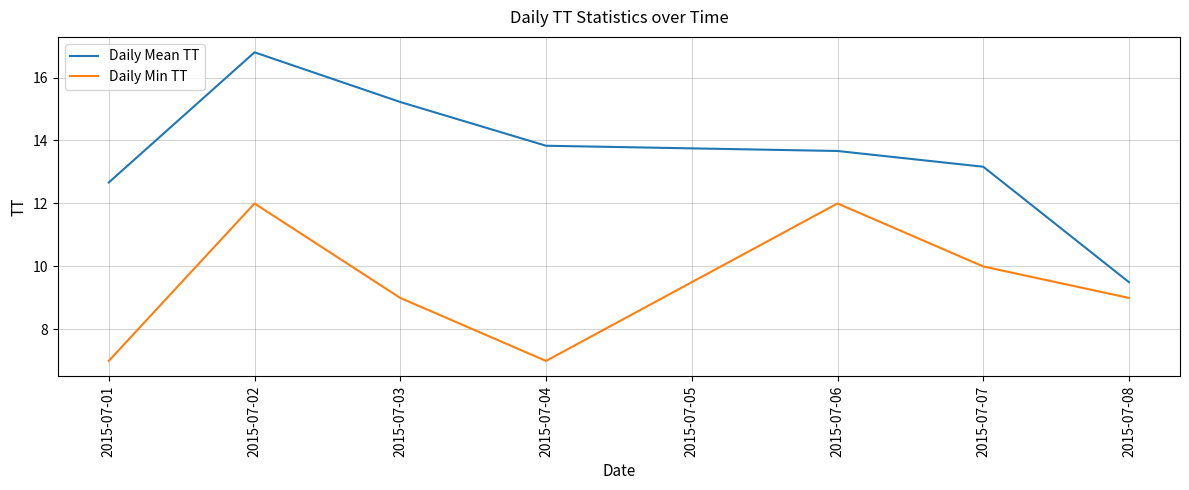

How many values in the Daily Mean TT series exceed 13?

5